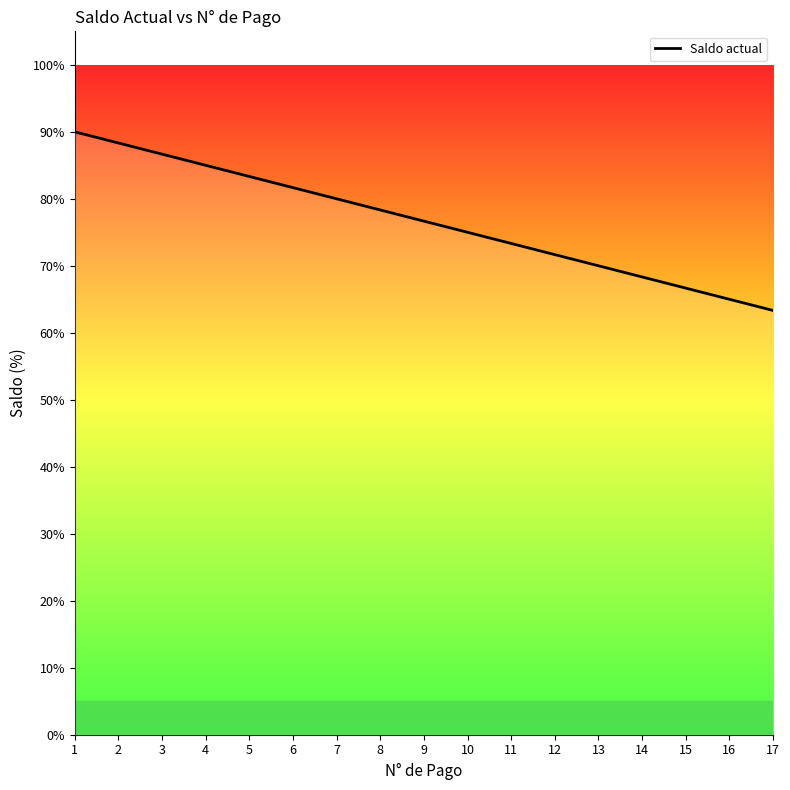

Reading right to left, extract all data points from this chart.

17=63.3	16=65.0	15=66.7	14=68.3	13=70.0	12=71.7	11=73.3	10=75.0	9=76.7	8=78.3	7=80.0	6=81.7	5=83.3	4=85.0	3=86.7	2=88.3	1=90.0